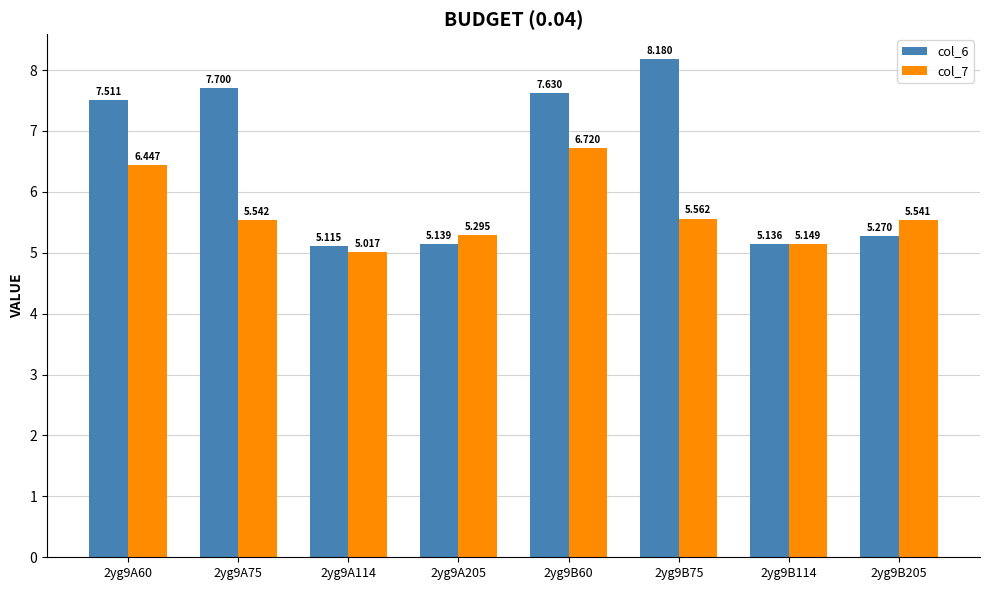

Is the value of col_6 at 2yg9A205 greater than the value of col_7 at 2yg9B114?

No